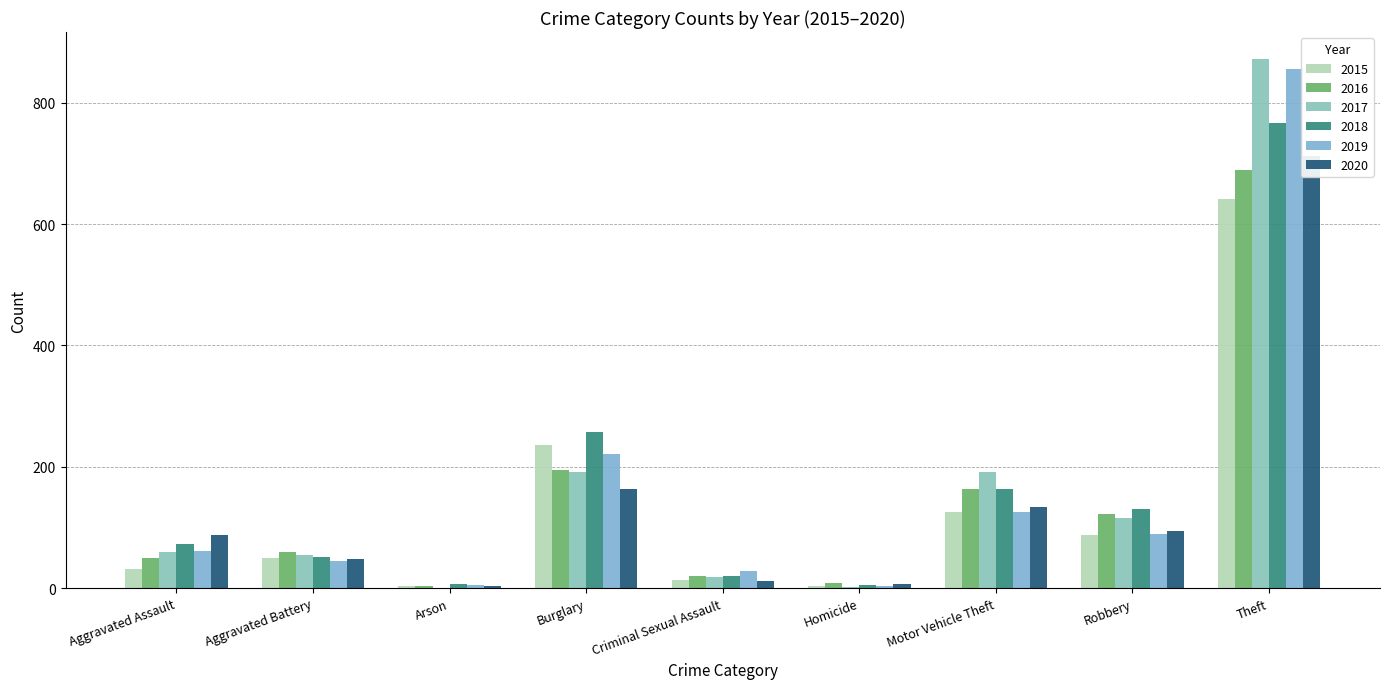

How many values in the 2016 series exceed 60?

4